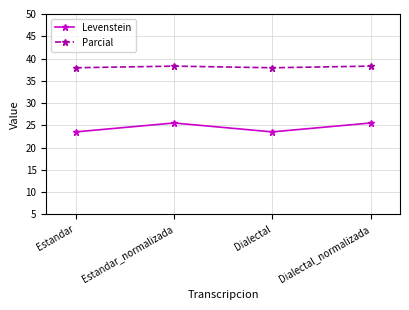

What is the difference between the second highest and minimum values in the Parcial series?

0.4